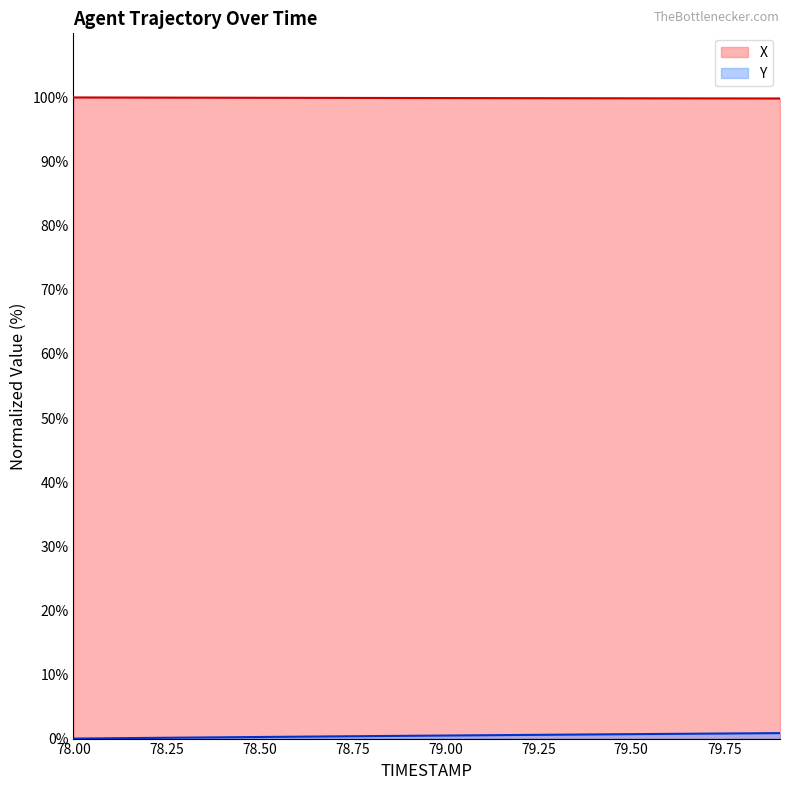

What are all the series names shown in the legend?

X, Y